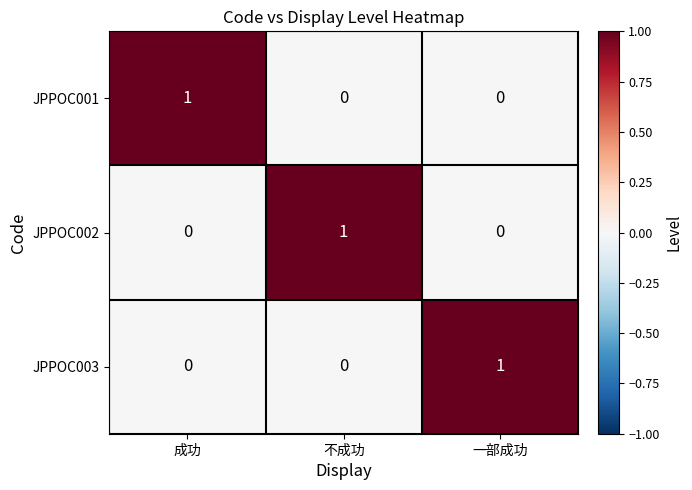

Is the value of JPPOC003 at 不成功 greater than the value of JPPOC001 at 成功?

No